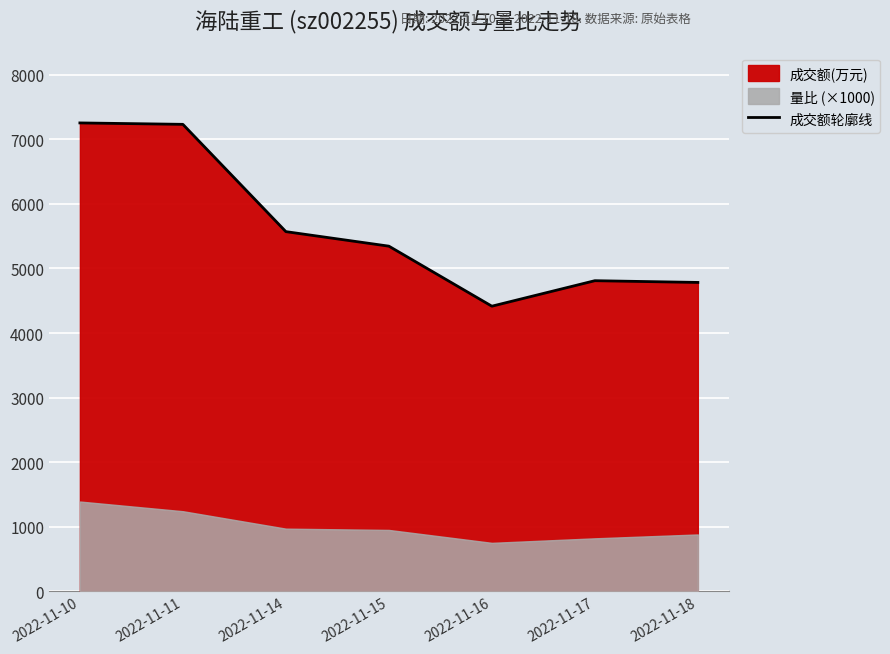

Reading left to right, extract all data points from this chart.

2022-11-10=7255	2022-11-11=7233	2022-11-14=5571	2022-11-15=5346	2022-11-16=4416	2022-11-17=4811	2022-11-18=4784